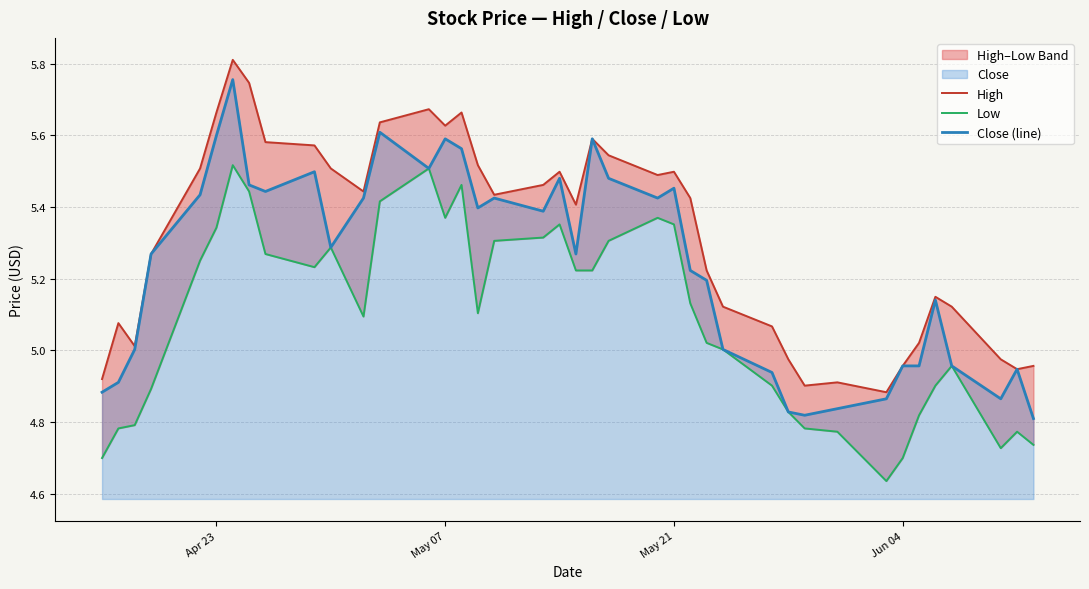

Which series has the widest spread of values?

Close (line)